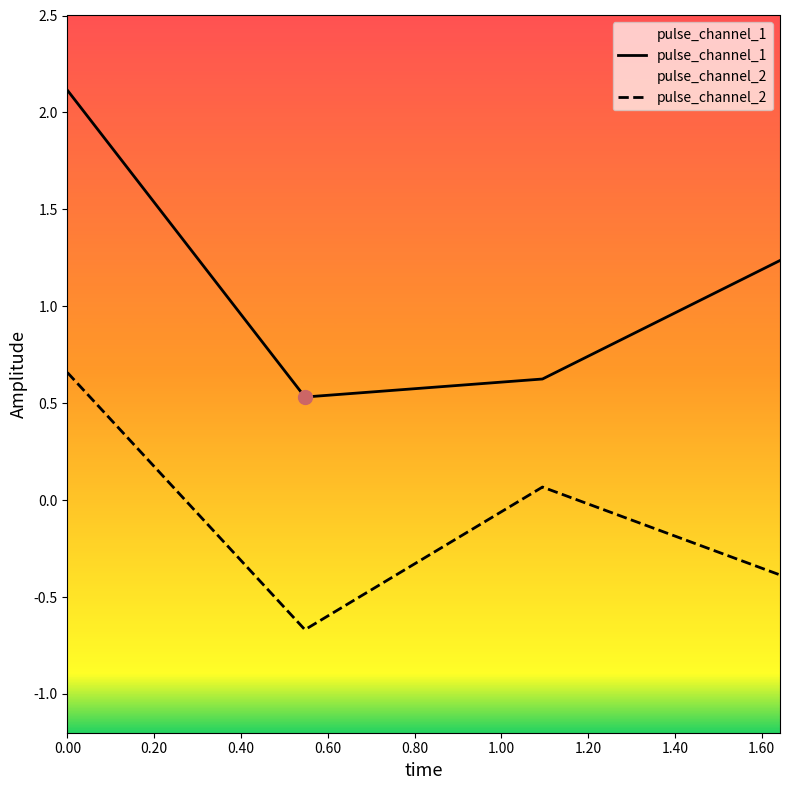

What is the maximum value shown in the chart?

2.1